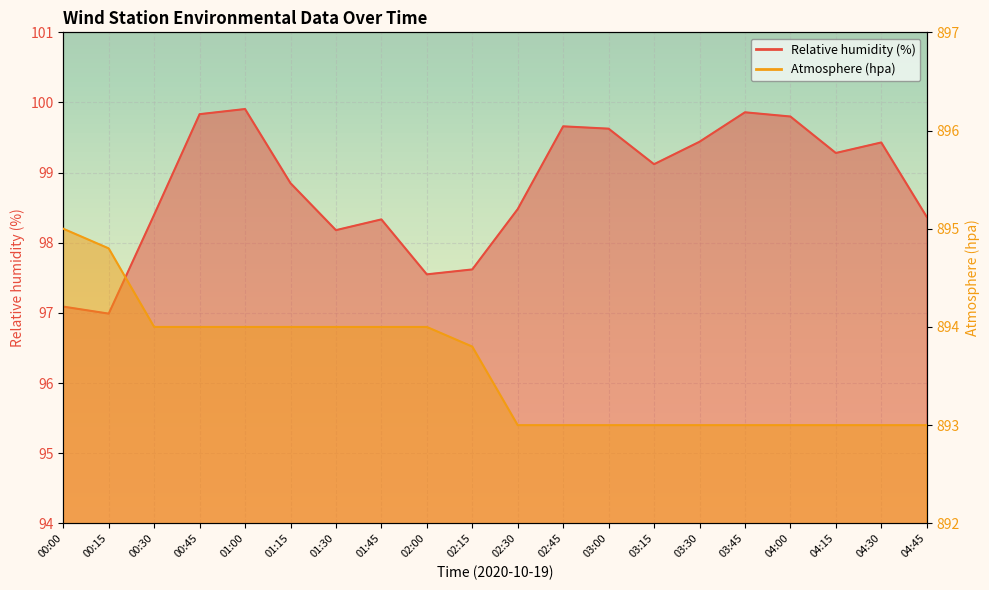

Which series has the largest range (max minus min)?

Relative humidity (%)